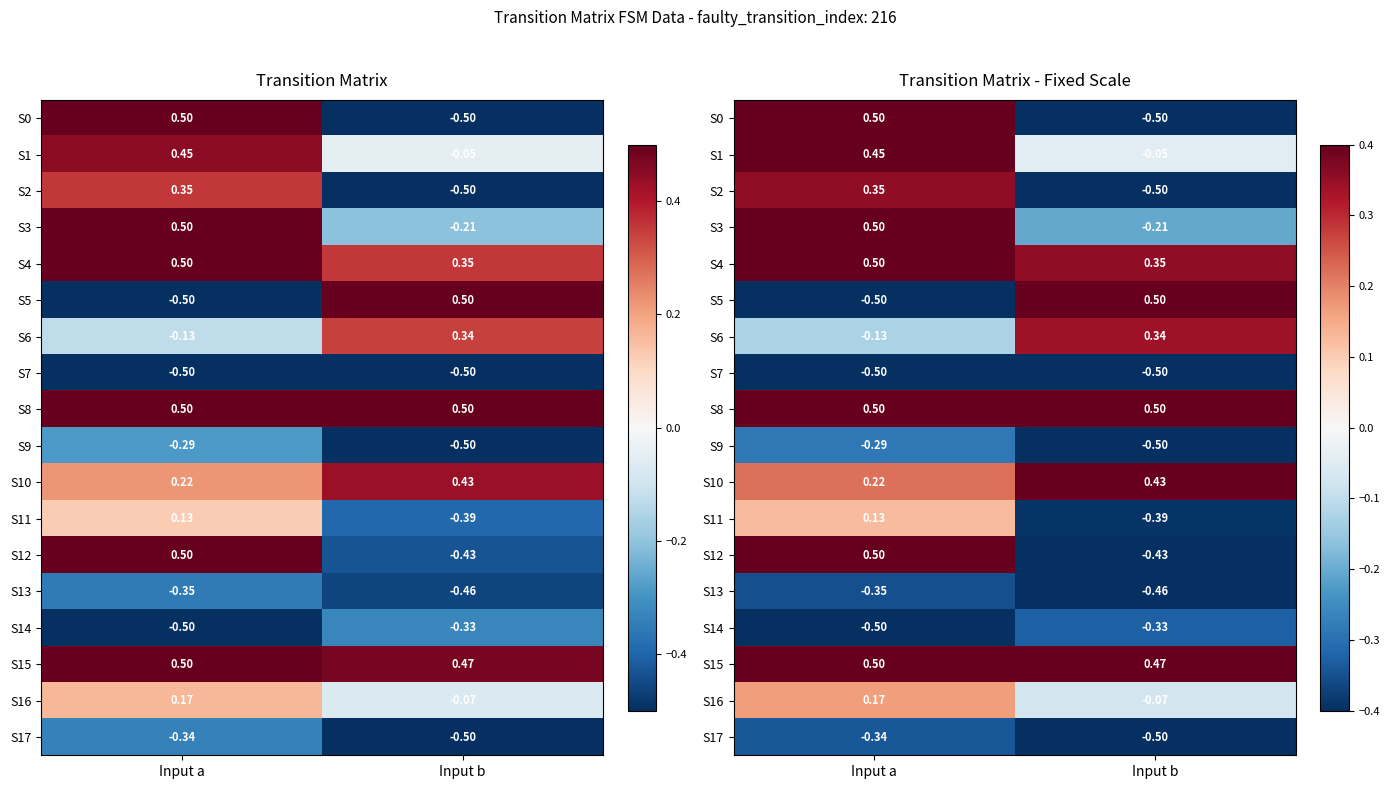

Read the S6 value at Input b.

0.3